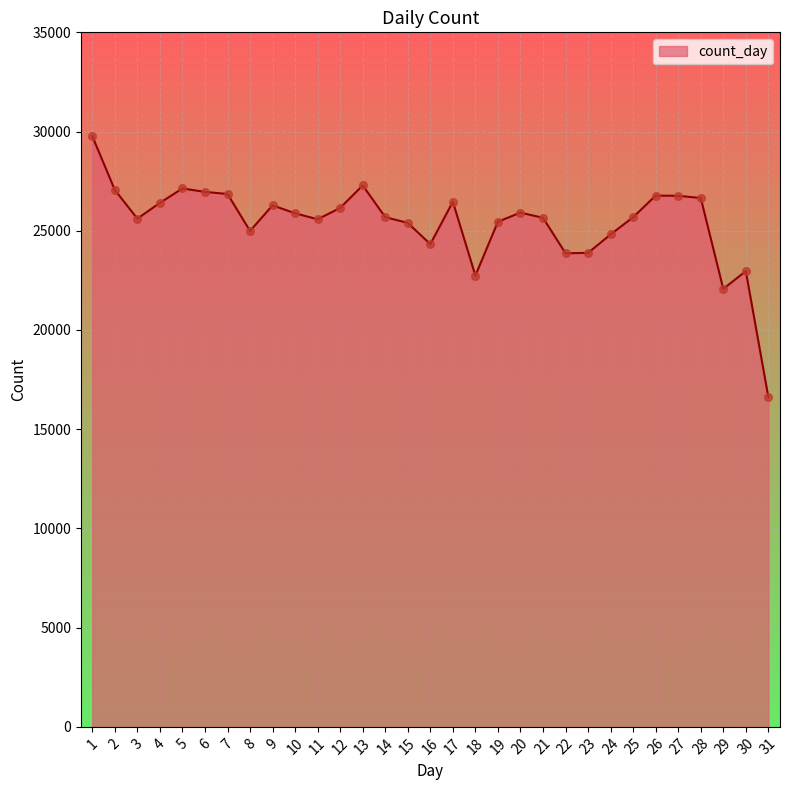

Approximately how many times larger is the value at 2 compared to 9?

1.0